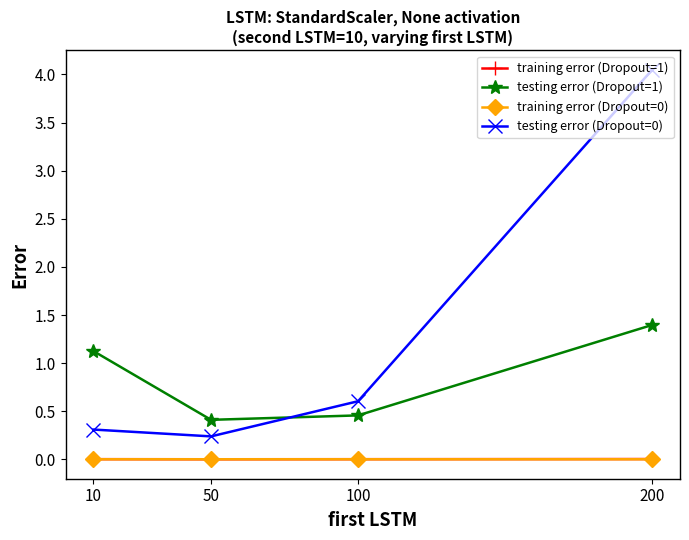

Is the value of training error (Dropout=1) at 200 greater than the value of testing error (Dropout=1) at 50?

No